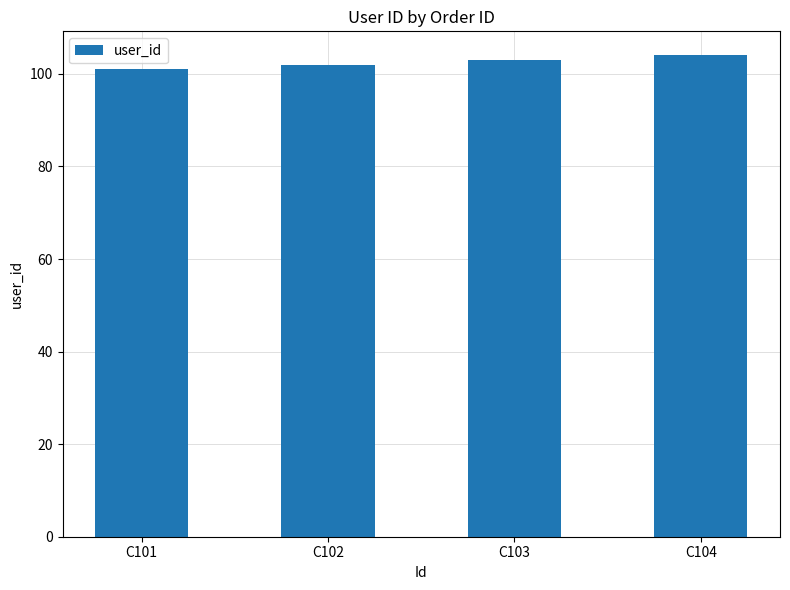

How many values are below 103?

2